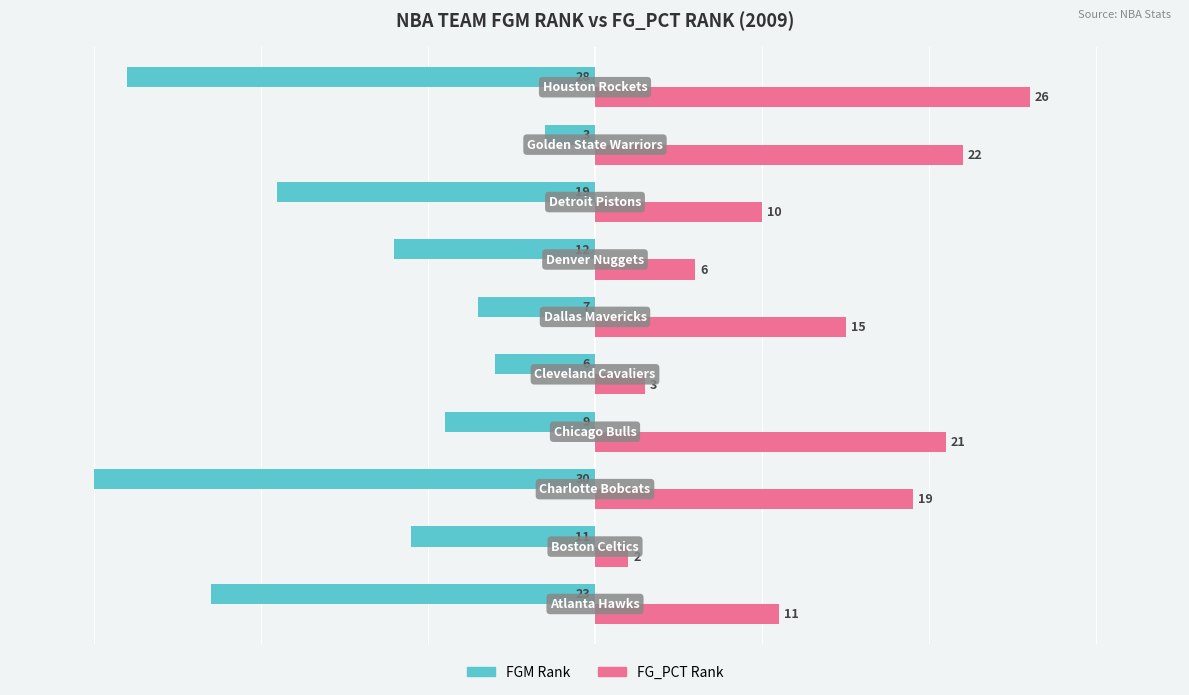

List the series in order of their overall mean, lowest first.

FGM Rank, FG_PCT Rank